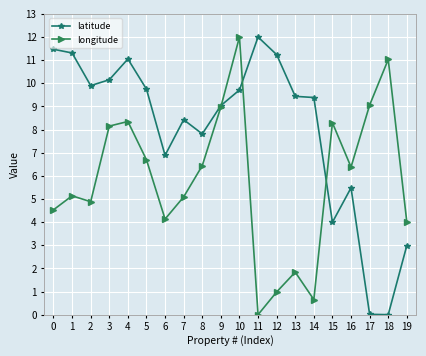

At which category is the sum across all series the highest?

10